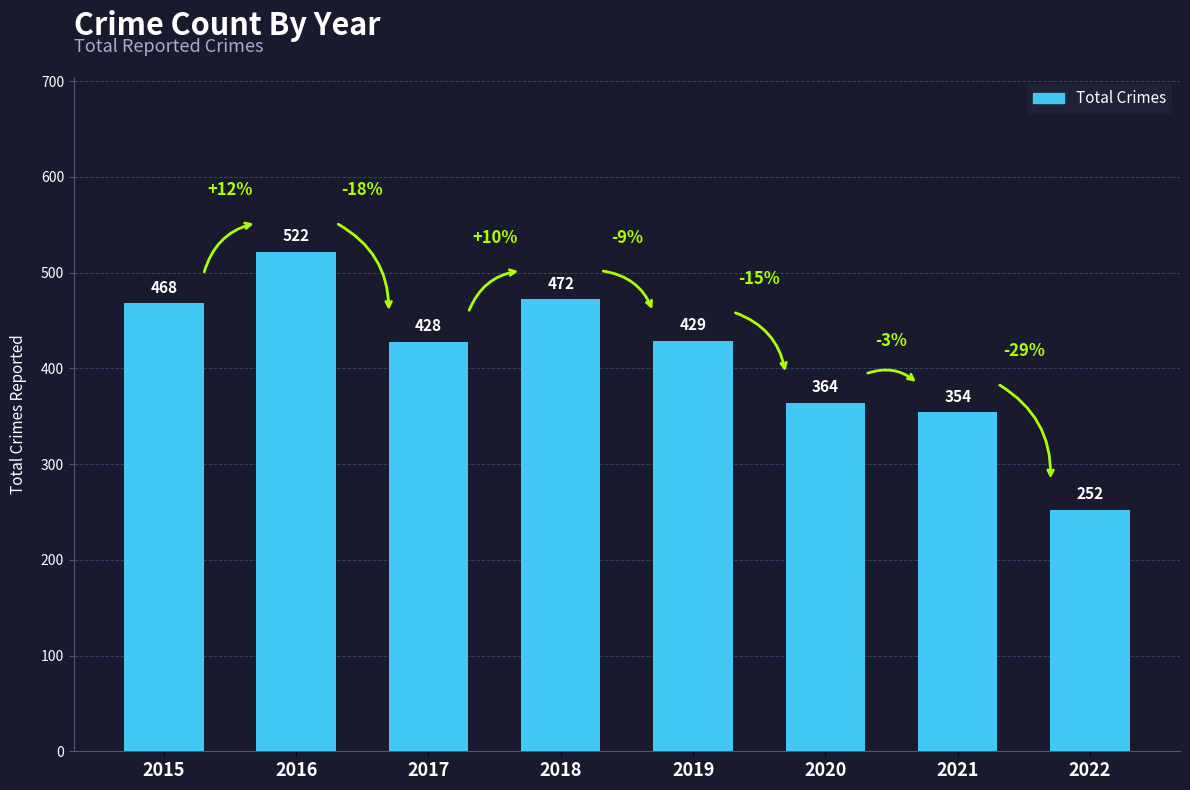

True or false: the data shows 194 at 2018.

False